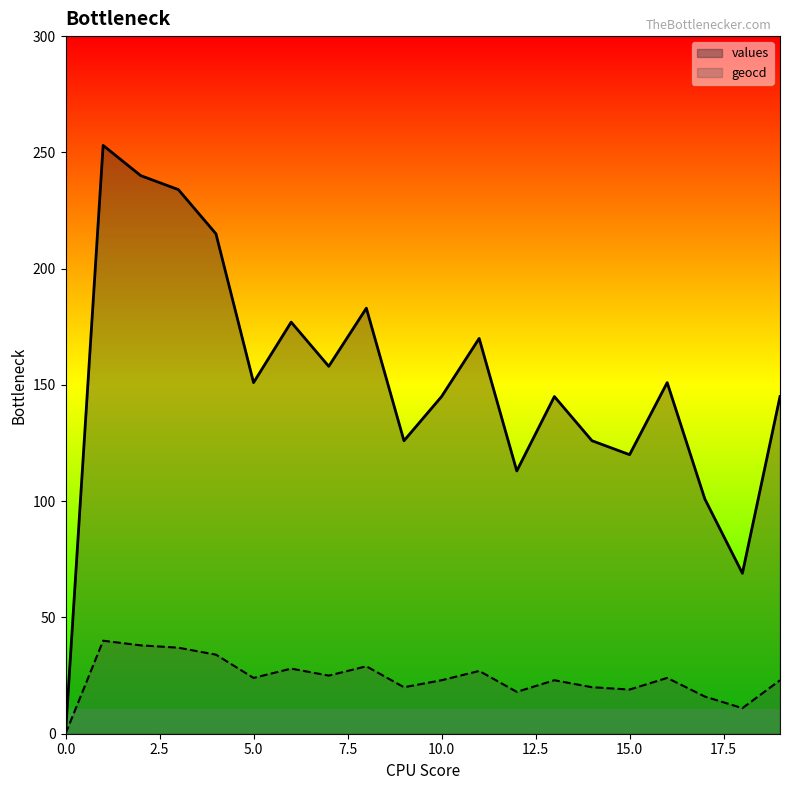

At which category does the chart reach its peak across all series?

1